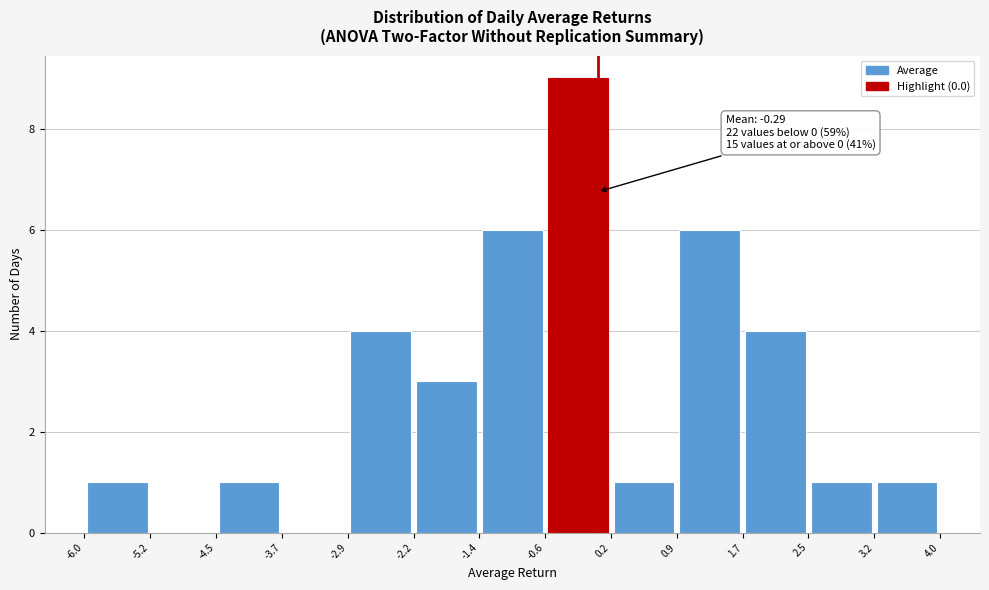

Which range on the x-axis has the tallest bar?

-0.6 to 0.2